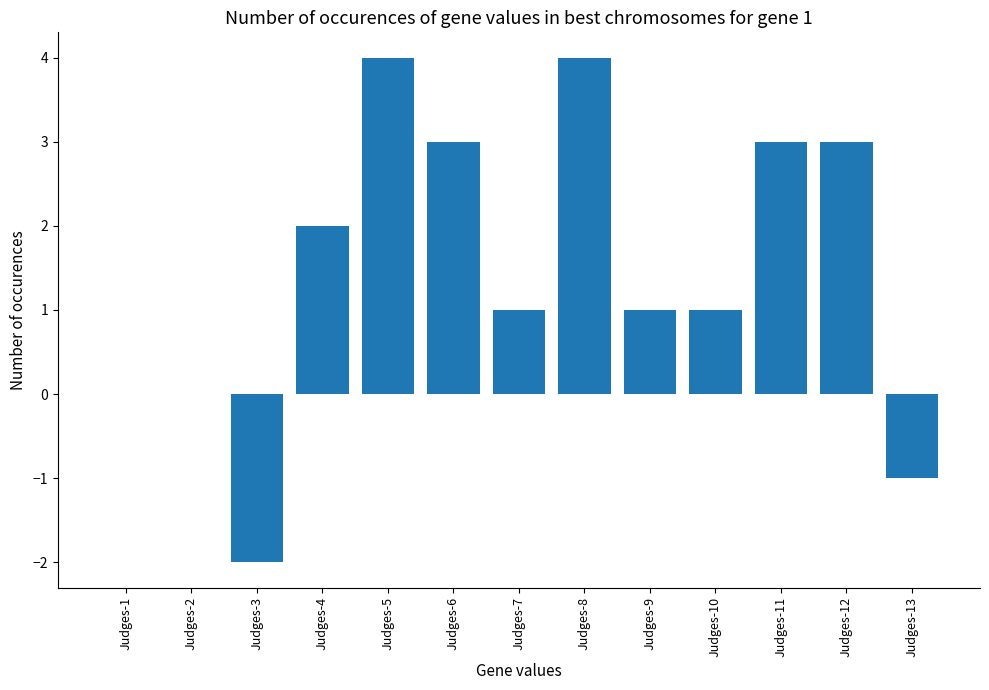

What is the change in value from Judges-2 to Judges-9?

+1.0